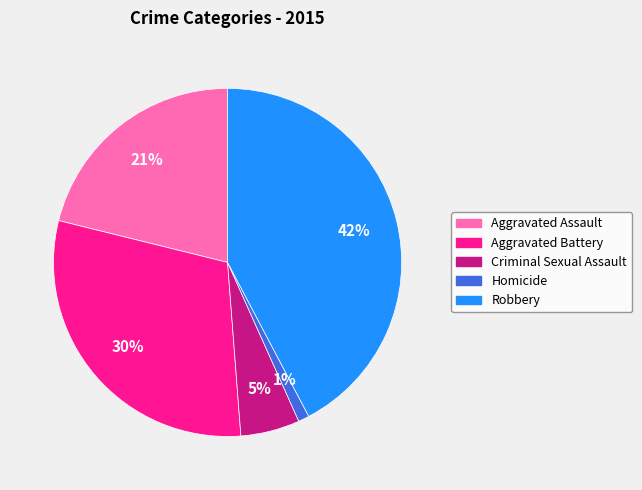

Which category has the biggest portion of the pie?

Robbery